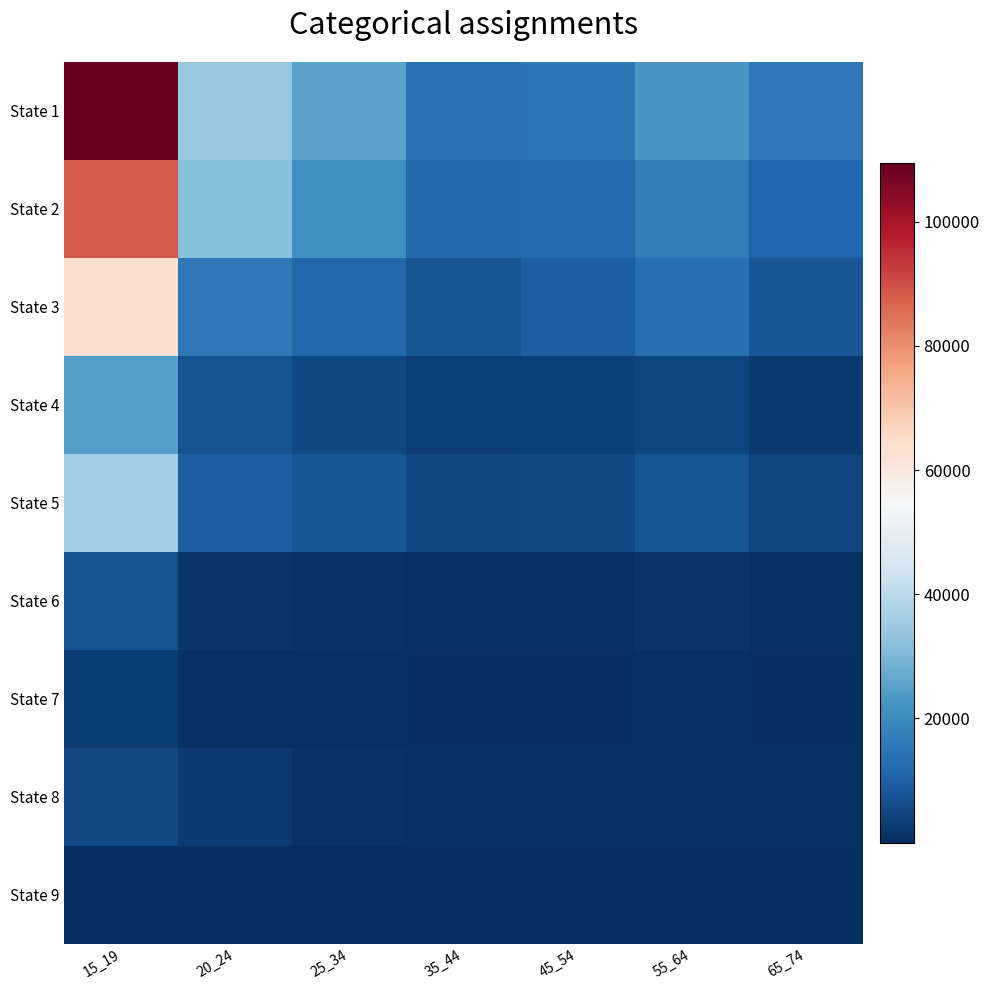

Reading right to left, list all the values displayed in this chart.

State 1: 65_74=15465	55_64=22736	45_54=15235	35_44=14472	25_34=25398	20_24=33797	15_19=109473
State 2: 65_74=11502	55_64=16883	45_54=12700	35_44=12176	25_34=21321	20_24=31685	15_19=88338
State 3: 65_74=7853	55_64=13657	45_54=9494	35_44=8048	25_34=11810	20_24=15815	15_19=63756
State 4: 65_74=2448	55_64=4559	45_54=3450	35_44=3164	25_34=4731	20_24=7007	15_19=24566
State 5: 65_74=4435	55_64=7347	45_54=5494	35_44=5029	25_34=7795	20_24=9806	15_19=36101
State 6: 65_74=736	55_64=1436	45_54=833	35_44=645	25_34=950	20_24=1320	15_19=7040
State 7: 65_74=309	55_64=505	45_54=353	35_44=344	25_34=524	20_24=550	15_19=2669
State 8: 65_74=435	55_64=689	45_54=517	35_44=624	25_34=1231	20_24=2251	15_19=5515
State 9: 65_74=15	55_64=13	45_54=7	35_44=10	25_34=4	20_24=3	15_19=37